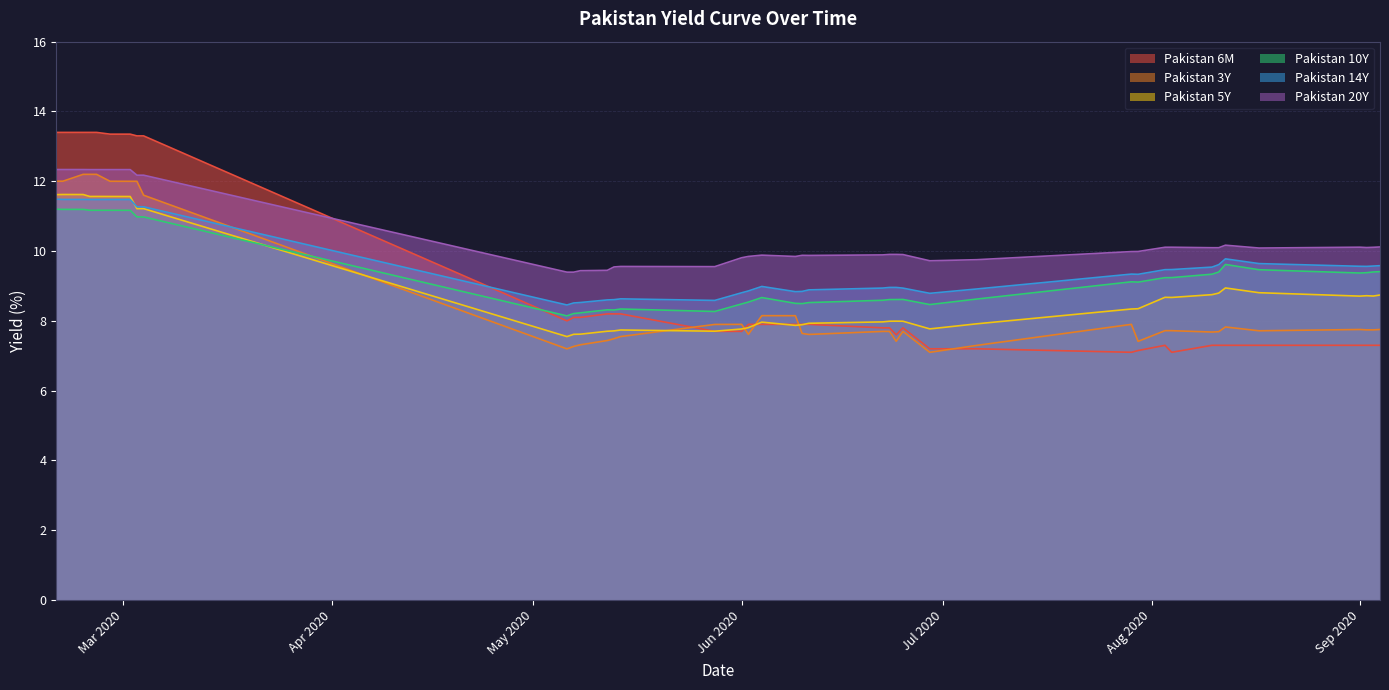

What is the difference between the maximum and minimum values in the Pakistan 3Y series?

5.1